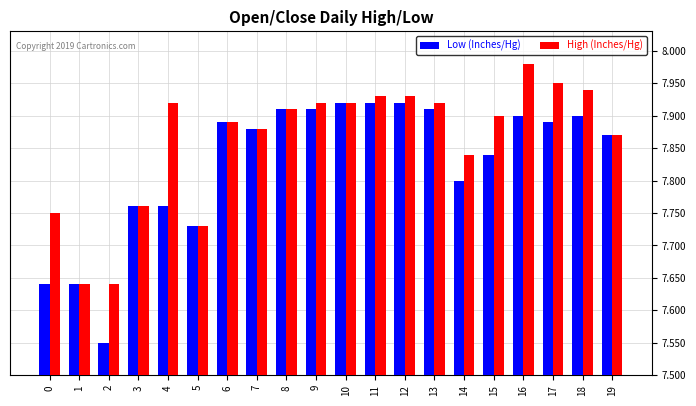

How many data points does each series have?

20